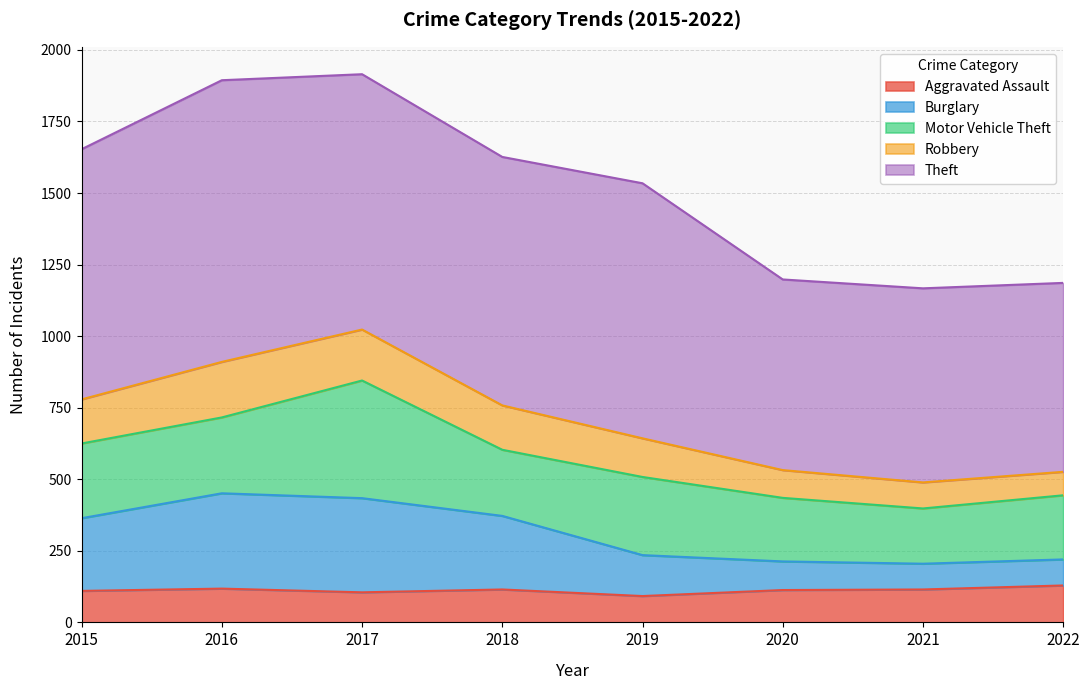

True or false: Aggravated Assault has a value of 105 at 2017.

True